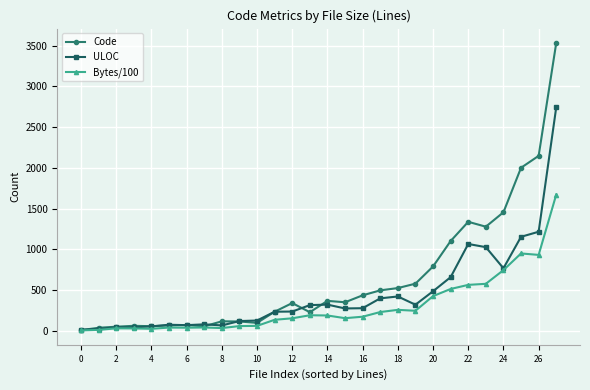

Which series has the largest range (max minus min)?

Code